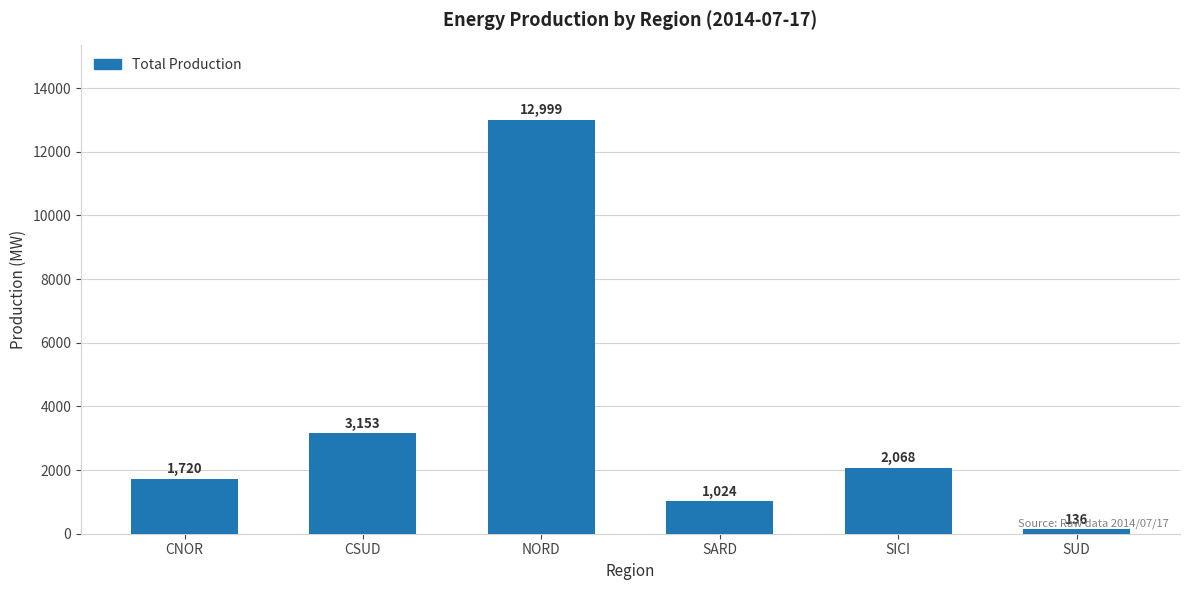

What is the approximate value at CNOR, to the nearest 10?

1720